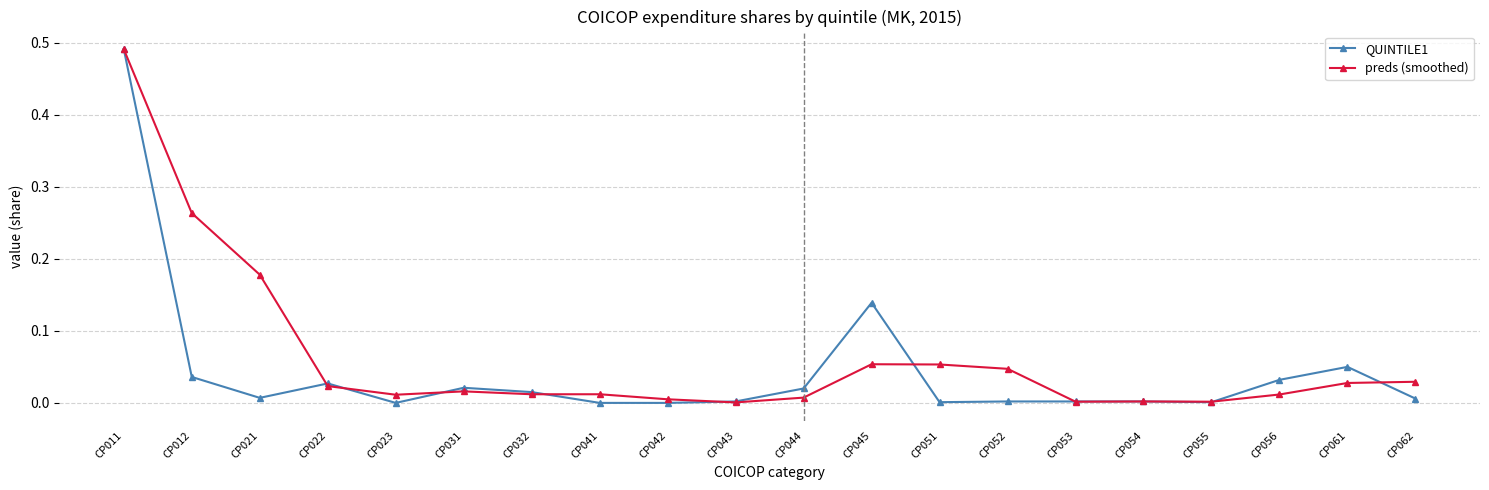

Which series changed the most between CP041 and CP062?

preds (smoothed)